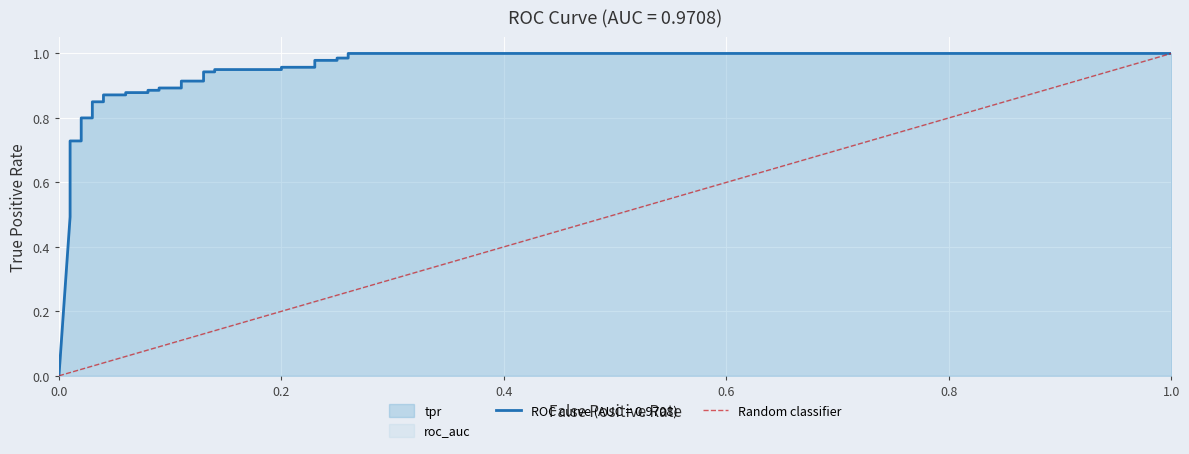

The chart shows a value of 0 at 0.0. True or false?

True